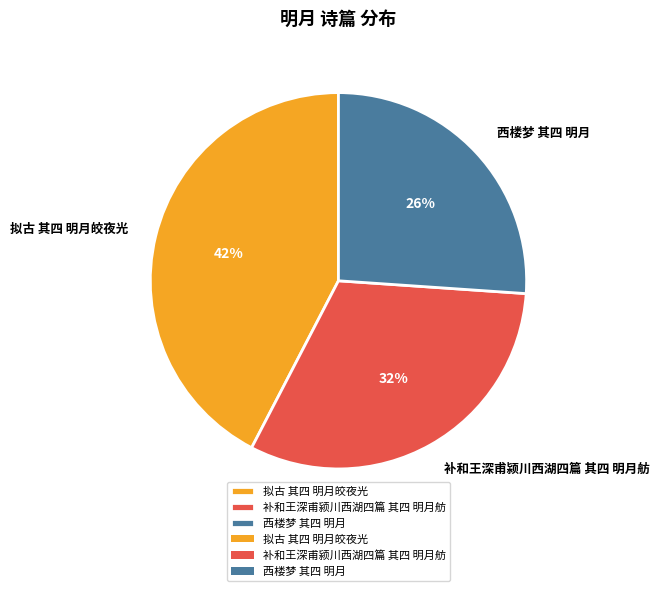

Count the number of slices in the pie.

3